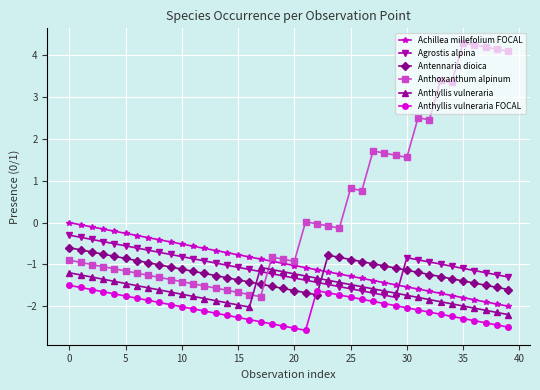

Which series has the widest spread of values?

Anthoxanthum alpinum